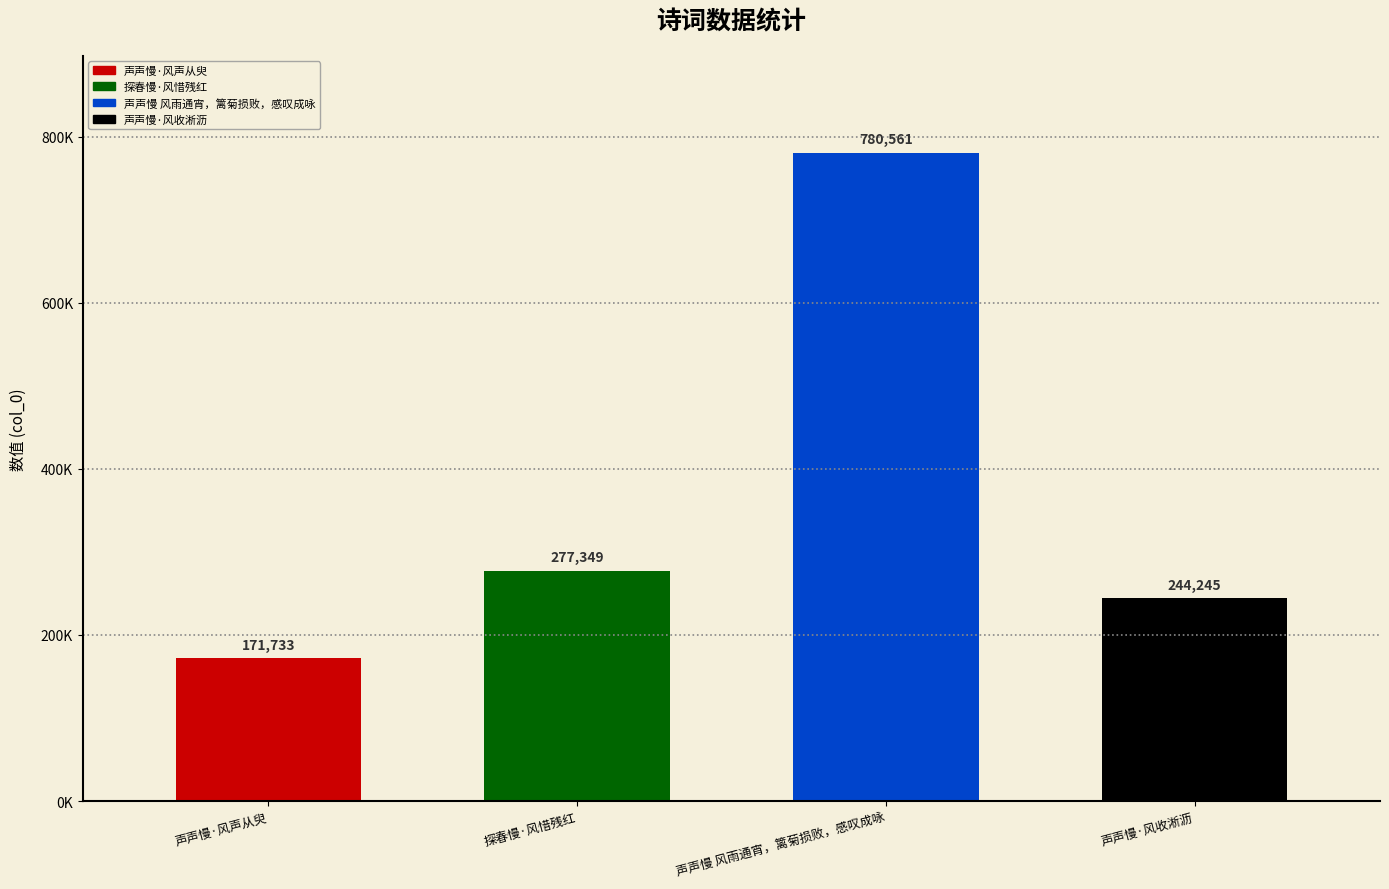

What value does the data have at 声声慢·风收淅沥, to the nearest 100?

244200